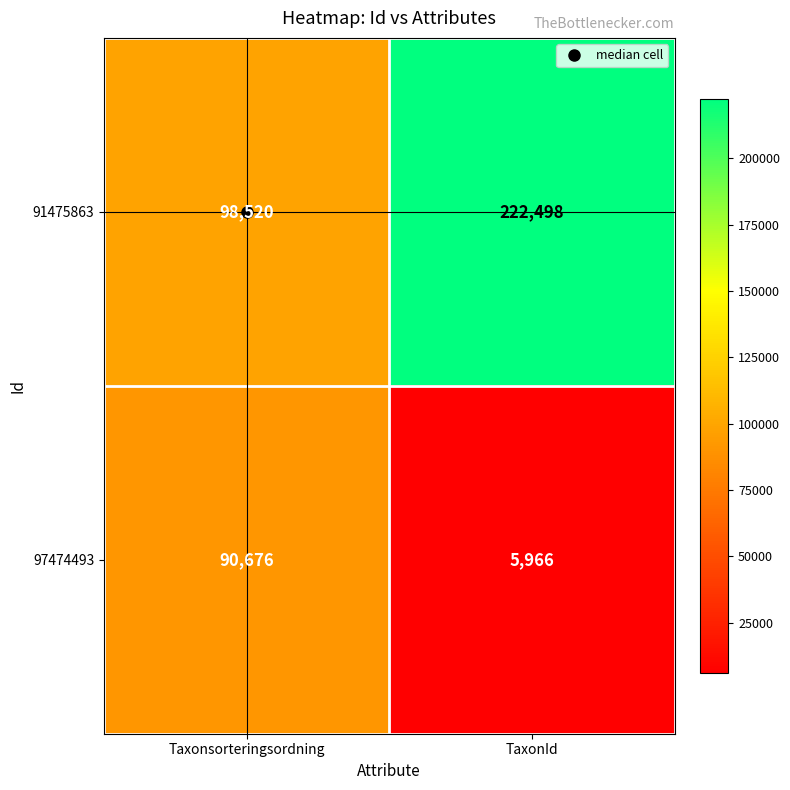

Which series has the widest spread of values?

91475863